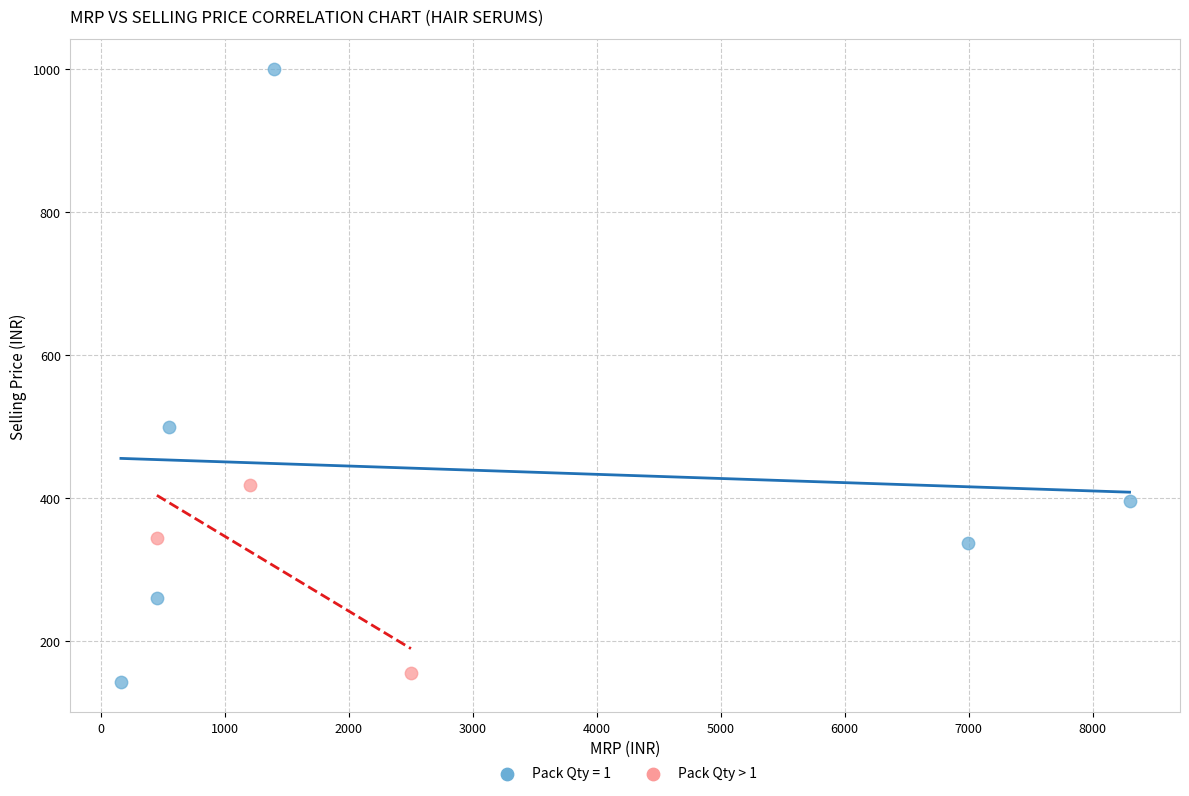

Which series reaches the maximum Y coordinate?

Pack Qty = 1